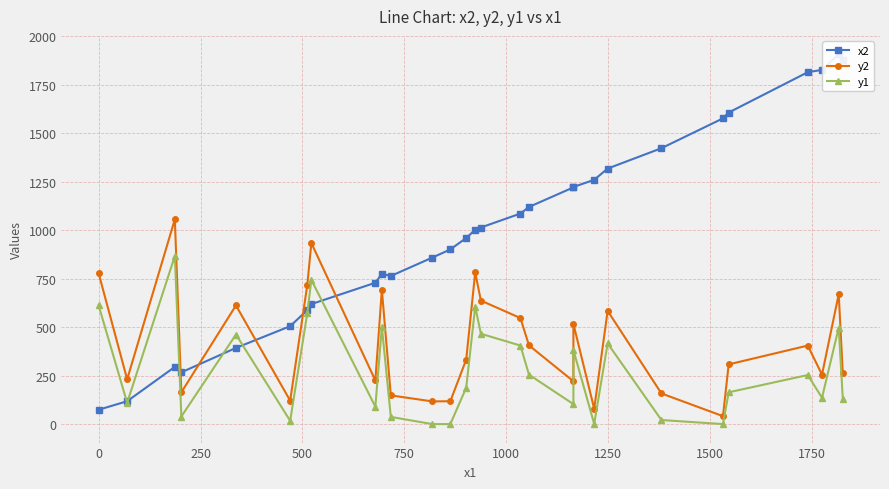

True or false: y2 has a value of 291 at 2000.

False